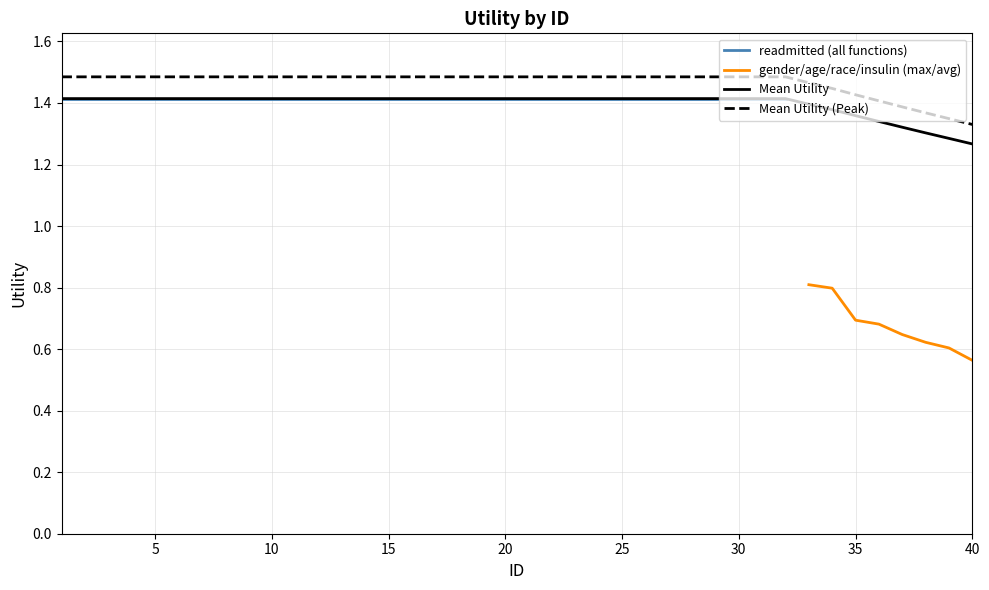

The Mean Utility series shows 1.4 at 15. True or false?

True